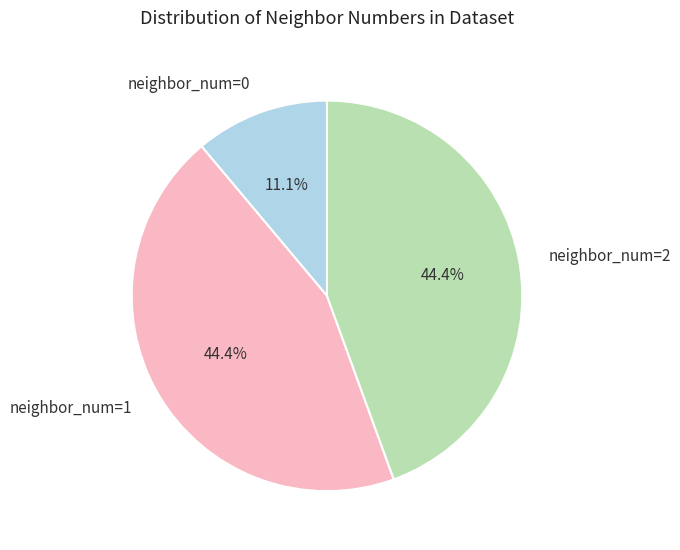

Is there a majority slice in this chart?

No